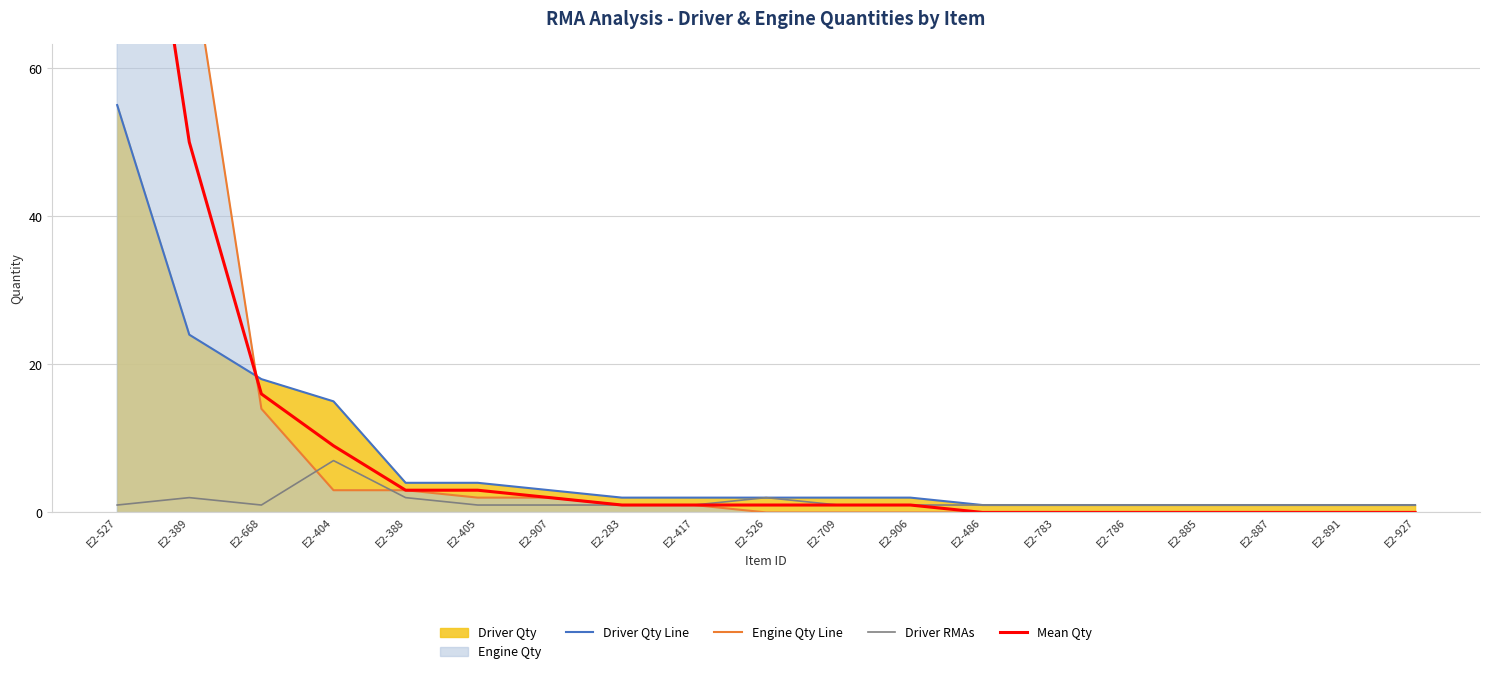

True or false: Driver Qty Line has a value of 2 at E2-417.

True